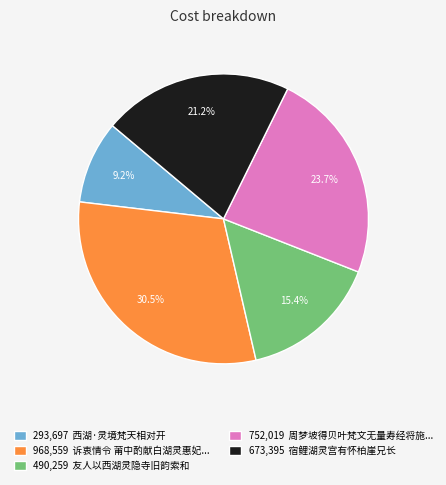

Rank the categories by value from highest to lowest.

968,559 诉衷情令 莆中酌献白湖灵惠妃..., 752,019 周梦坡得贝叶梵文无量寿经将施..., 673,395 宿鲤湖灵宫有怀柏崖兄长, 490,259 友人以西湖灵隐寺旧韵索和, 293,697 西湖·灵境梵天相对开